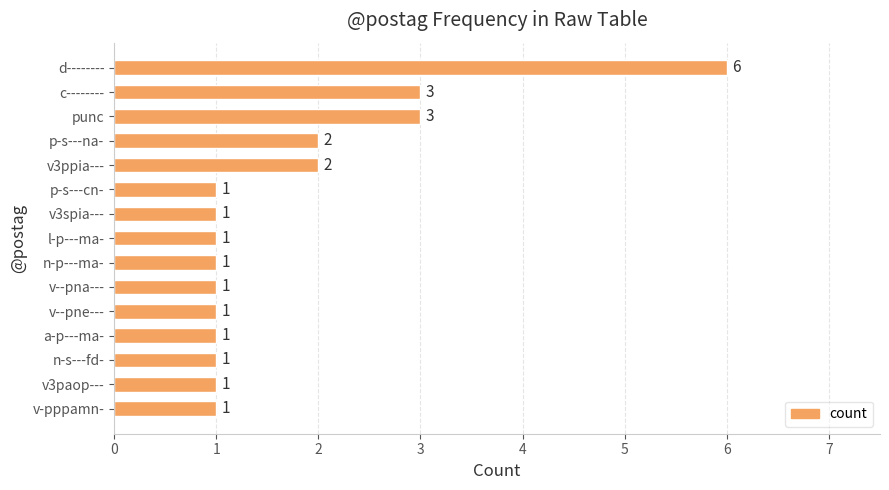

The chart shows a value of 3 at punc. True or false?

True